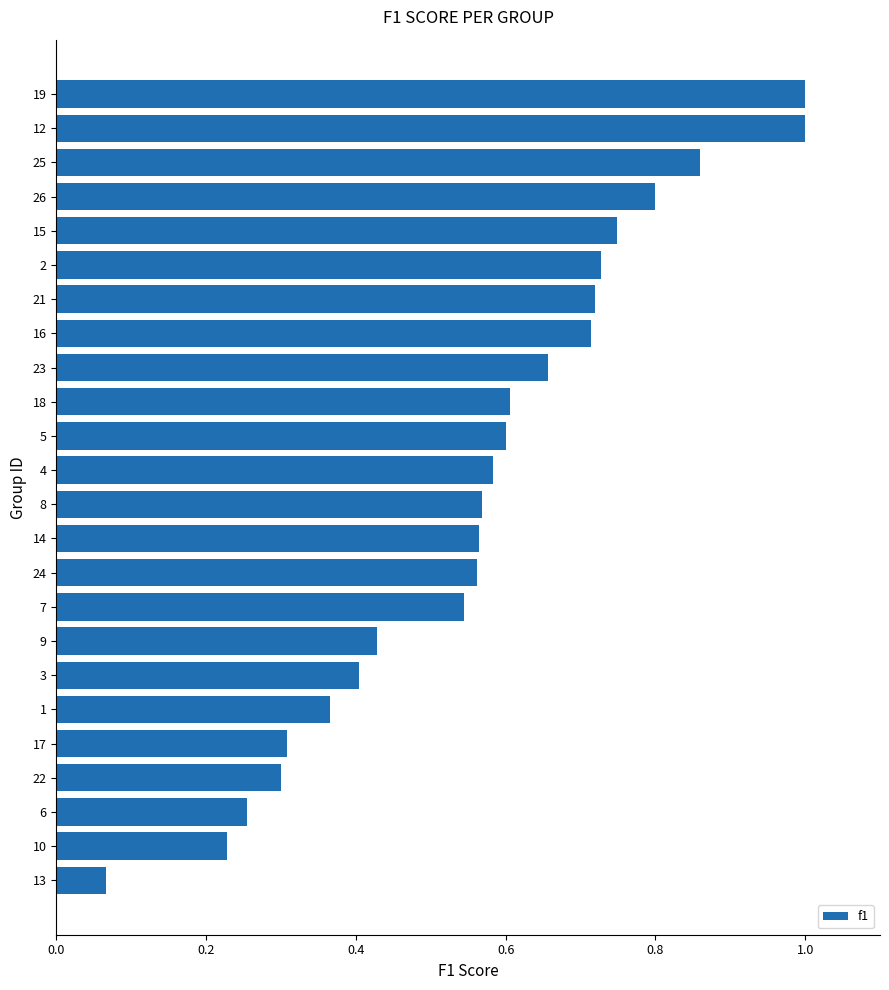

What is the sum of the values at 14 and 18?

1.2